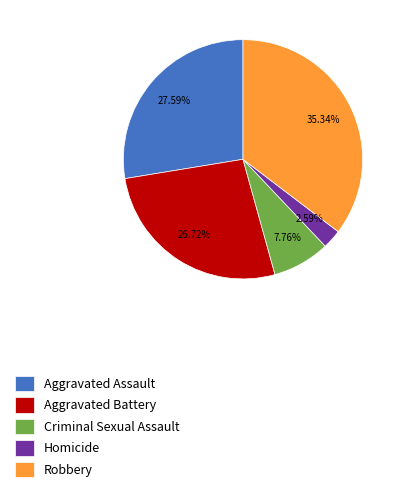

Rank the categories by value from lowest to highest.

Homicide, Criminal Sexual Assault, Aggravated Battery, Aggravated Assault, Robbery